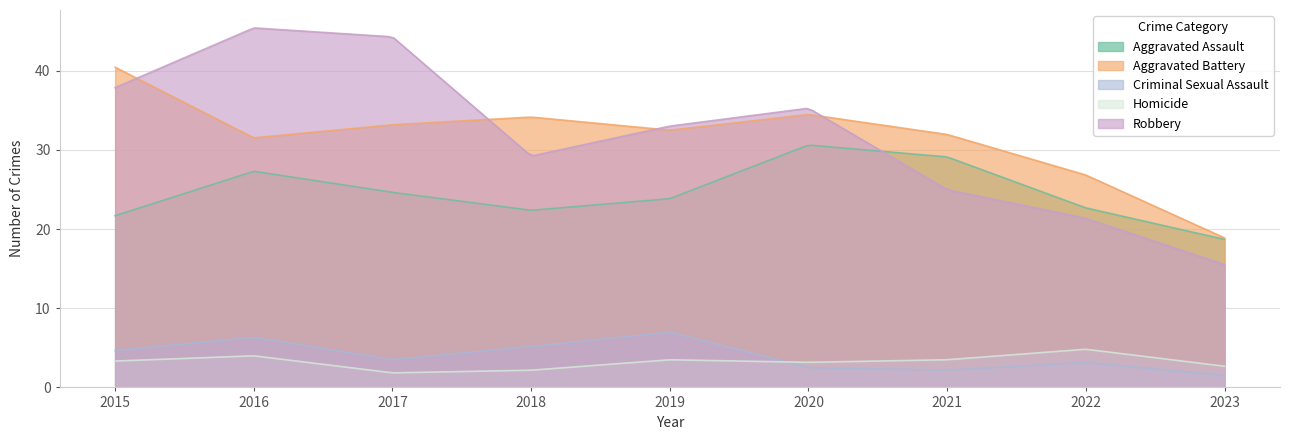

The Aggravated Battery series shows 19 at 2021. True or false?

False